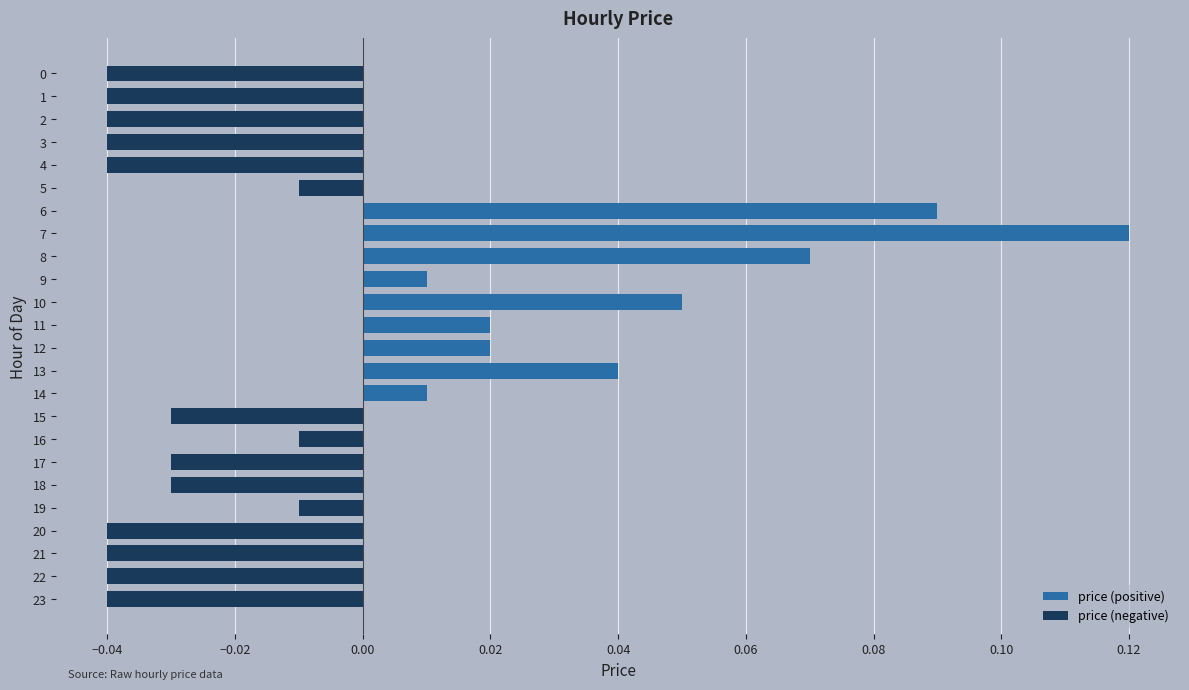

Which has a higher value, 5 or 0?

5